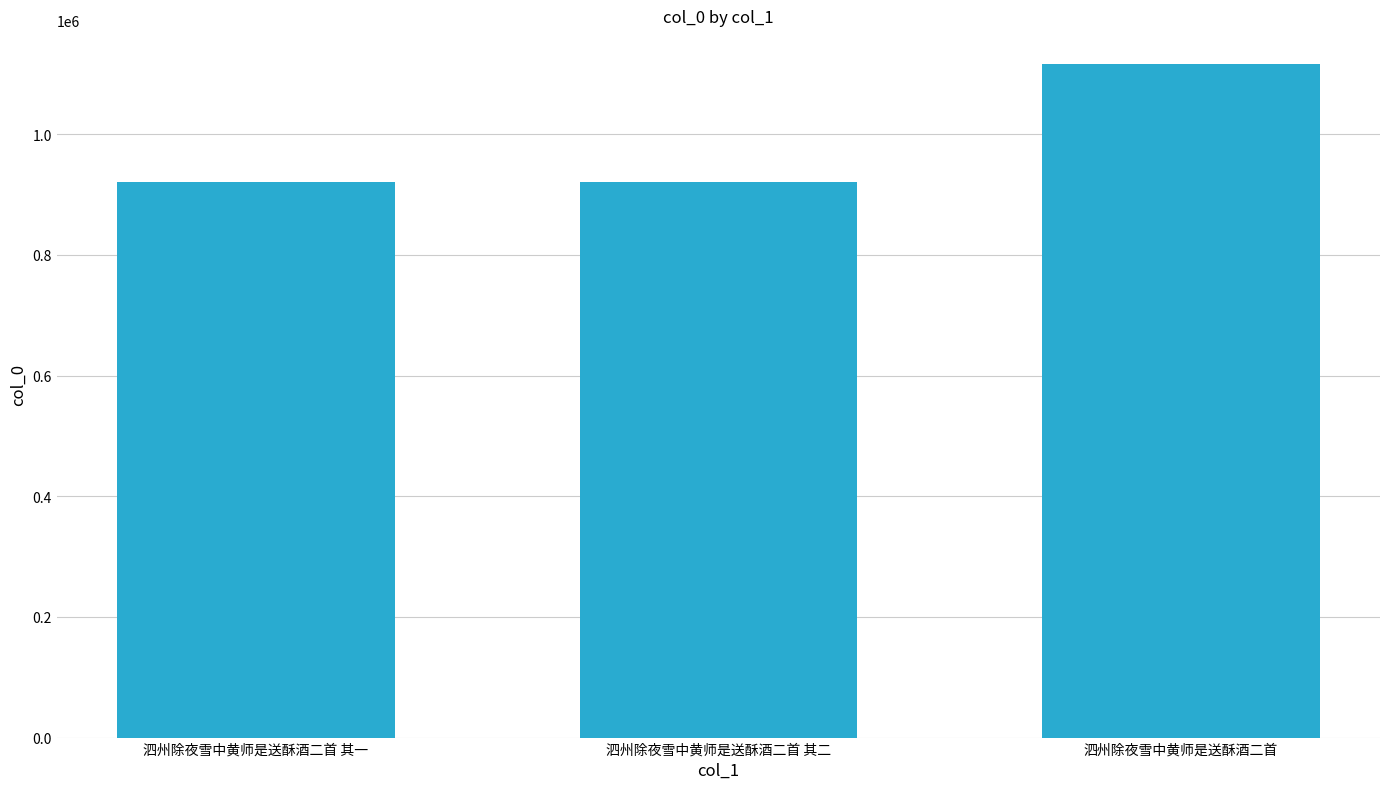

Does the chart contain any negative values?

No